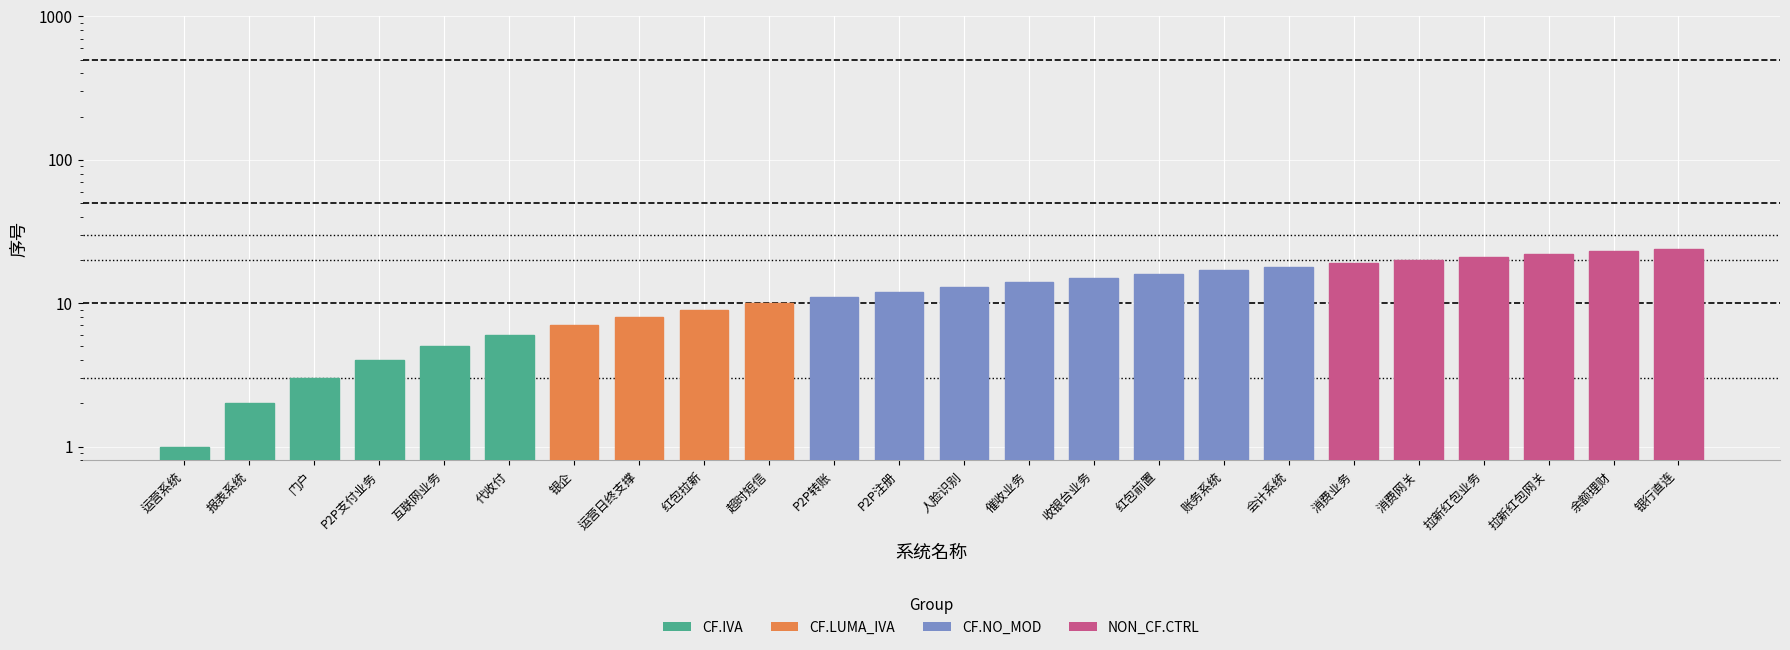

Where is the data nearest to the value 12?

P2P注册